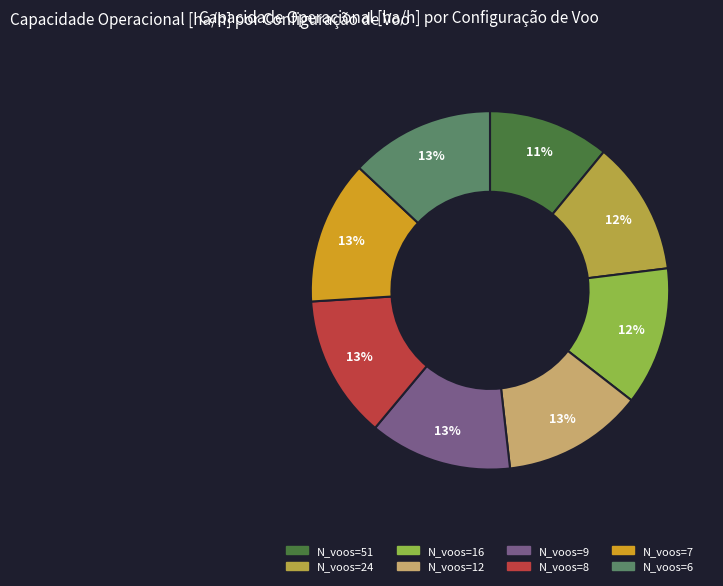

The N_voos=9 slice represents 13% of the pie. True or false?

True